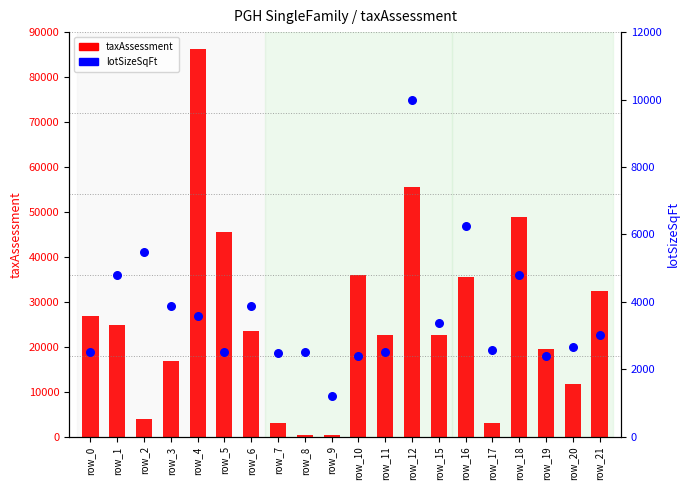

Which series has the largest Y range (max minus min)?

taxAssessment